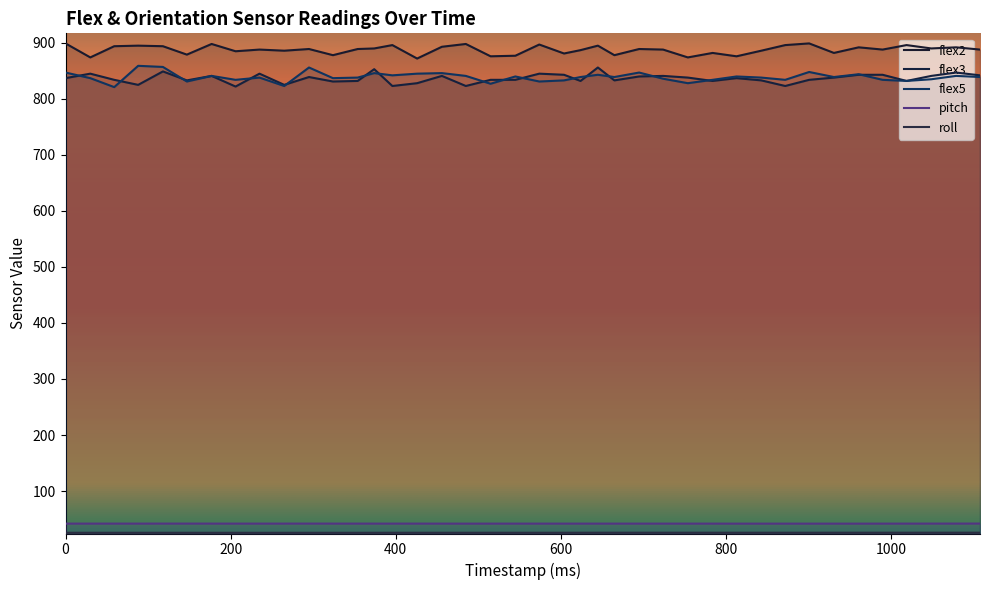

True or false: flex2 has more than 0 interior local peaks.

True